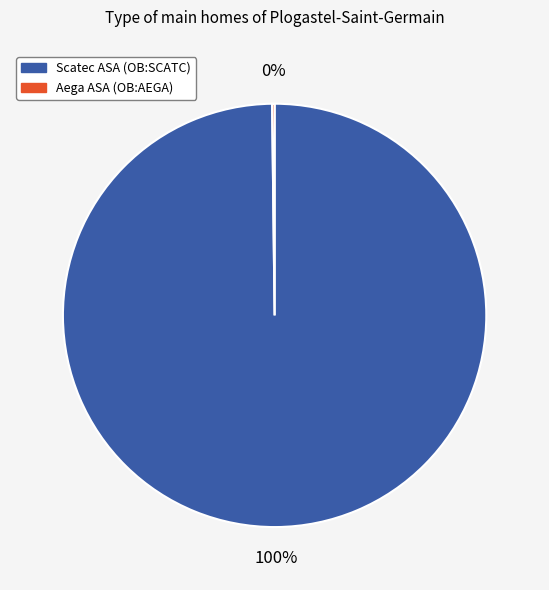

To the nearest percent, what is the difference between the largest and smallest slice percentages?

100%